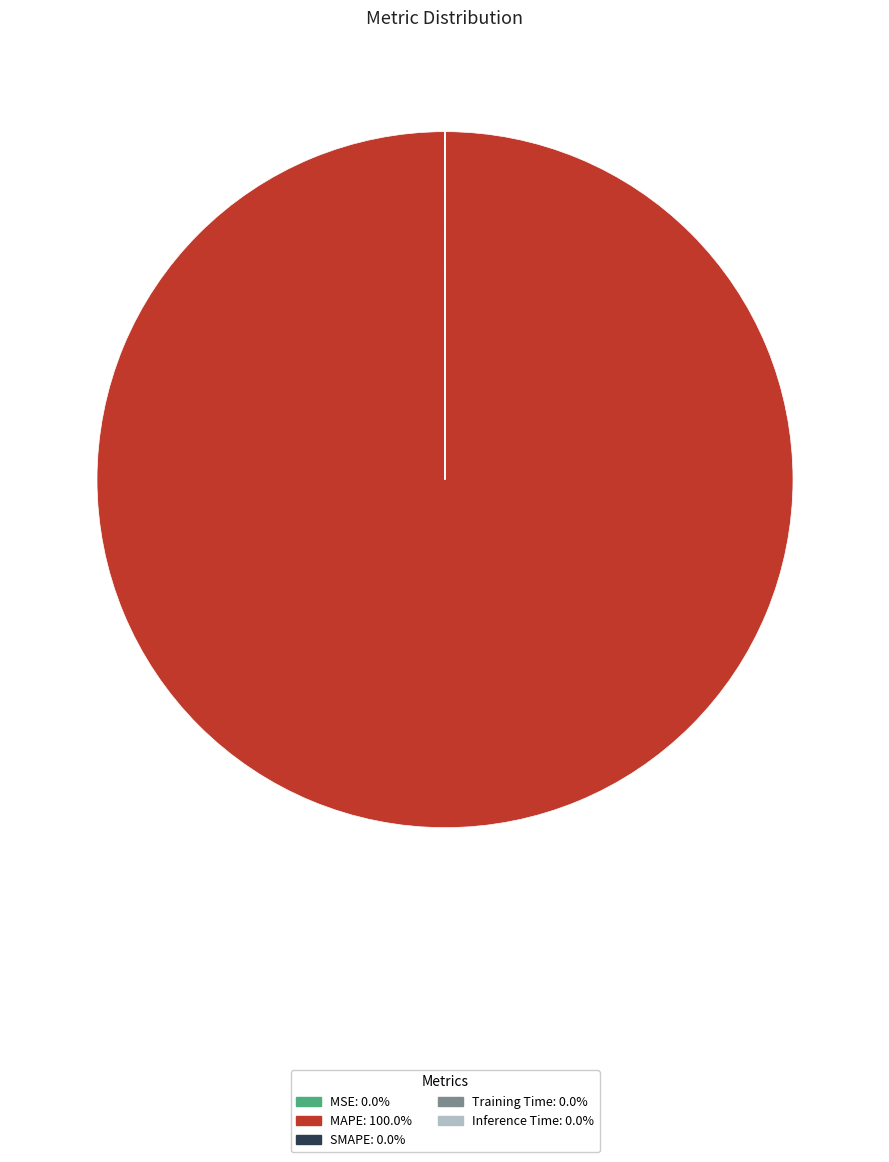

Does any single category account for the majority?

Yes